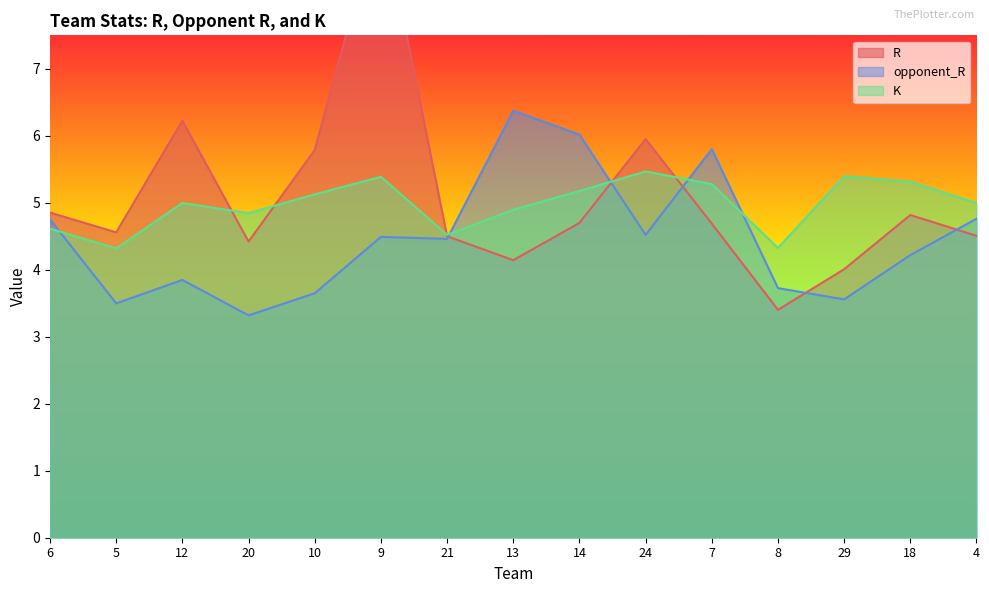

What are all the series names shown in the legend?

R, opponent_R, K